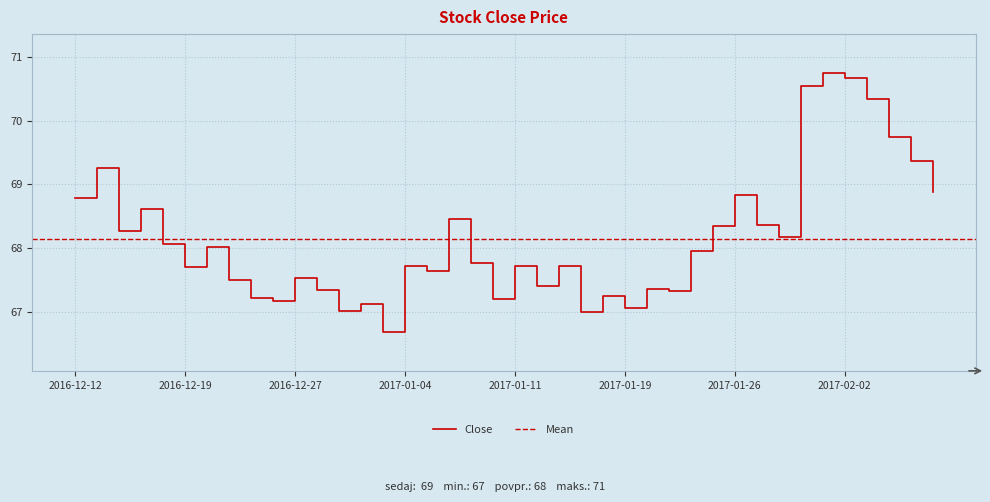

What is the sum of all values?

2725.8